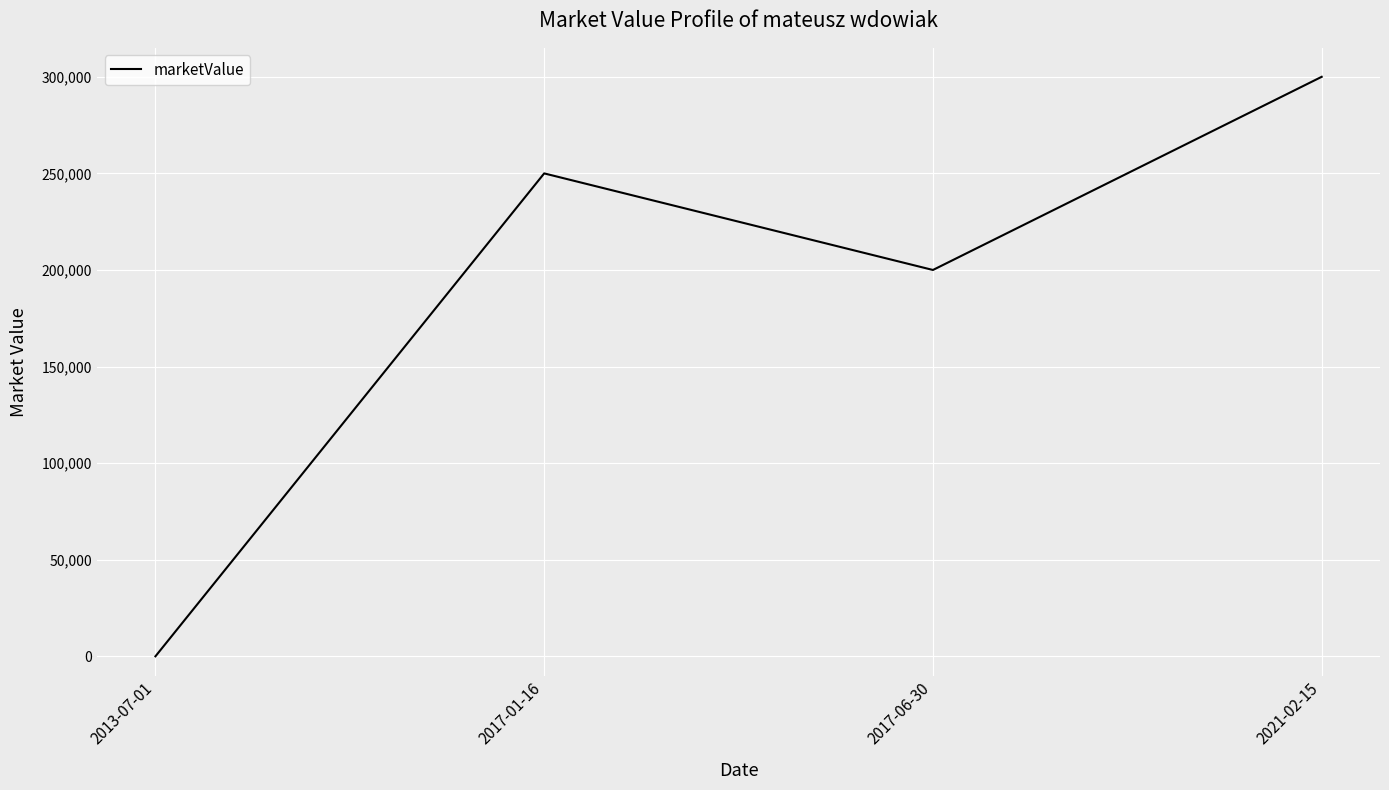

At which category does the data reach its first local valley?

2017-06-30